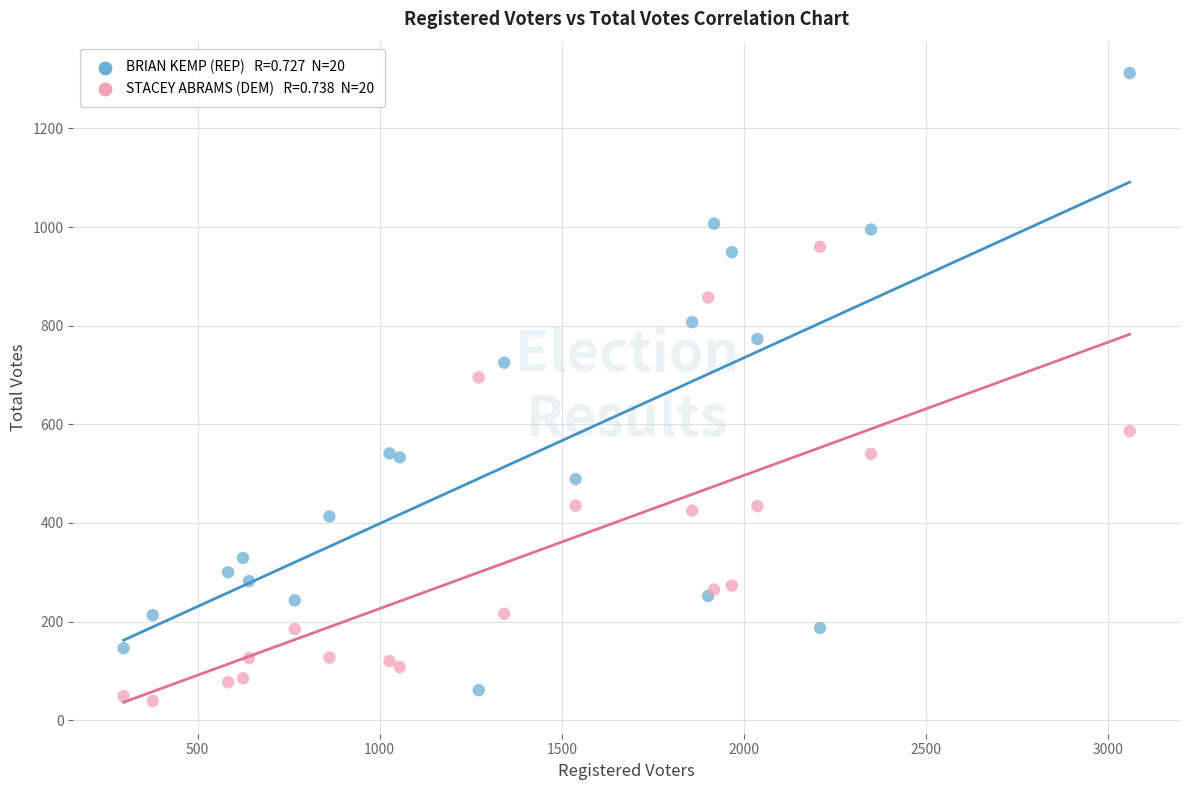

Across all series, what Y value is closest to 675?

695